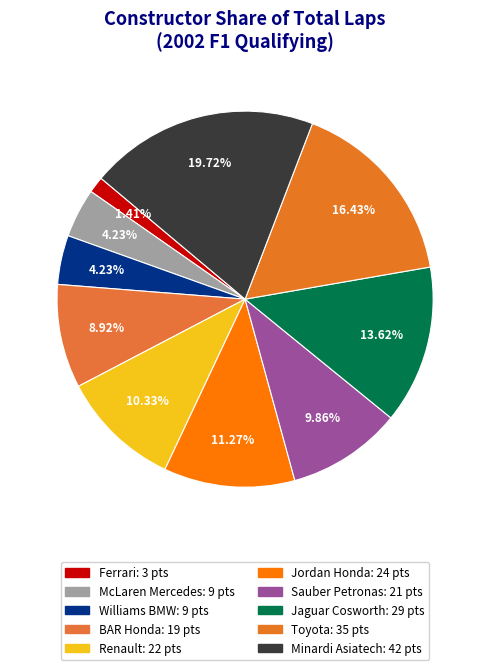

To the nearest percent, what is the difference between the Sauber Petronas and Toyota slice percentages?

7%